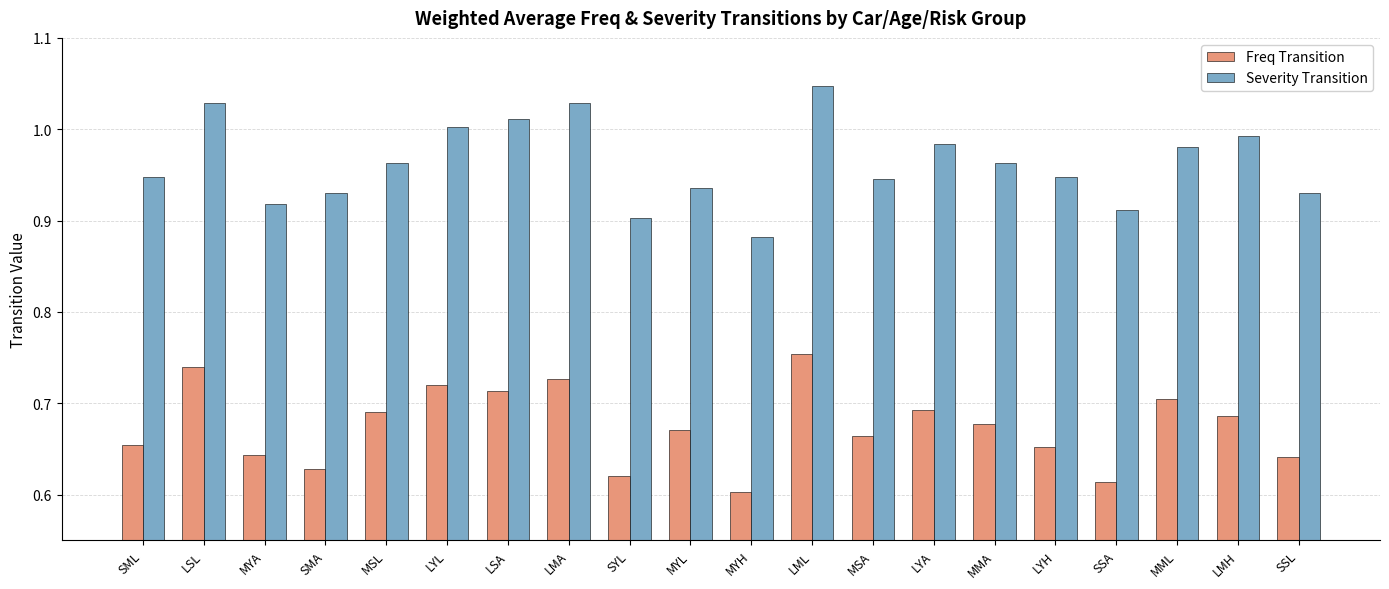

What is the difference between the highest and lowest values at LSA?

0.3